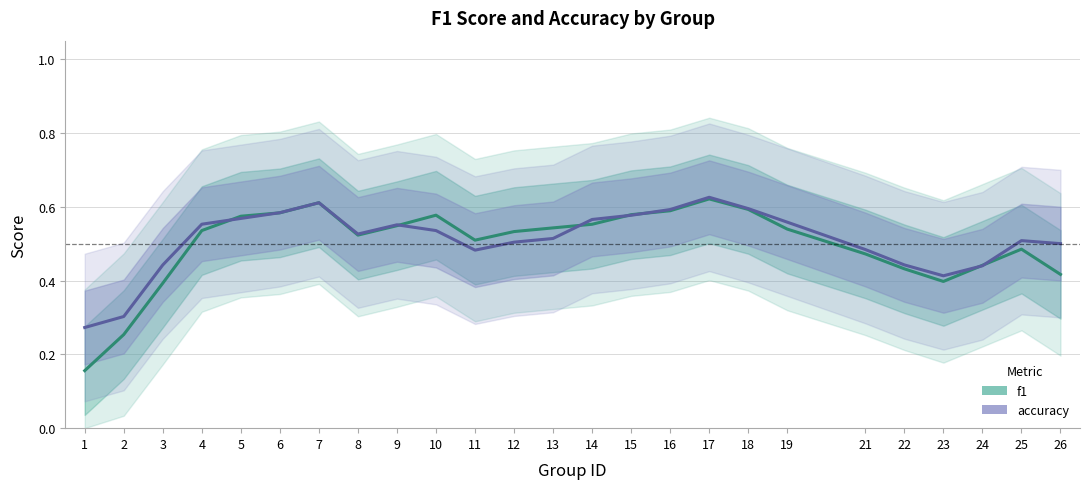

What is the difference between the second highest and second lowest values in the f1 series?

0.4